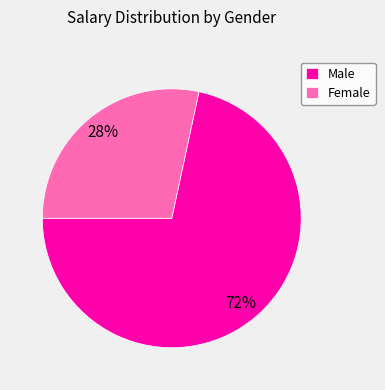

Does Male account for over 50% of the chart?

Yes